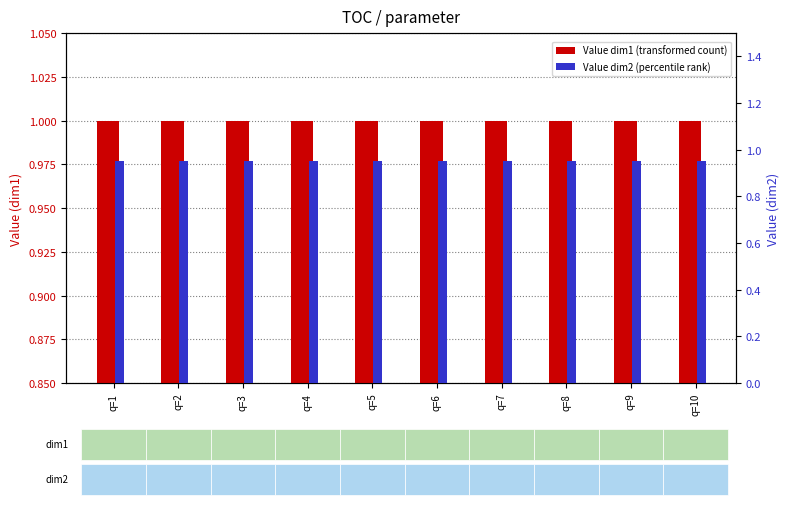

The value of Value dim2 (percentile rank) at q=1 is 0.9. True or false?

True